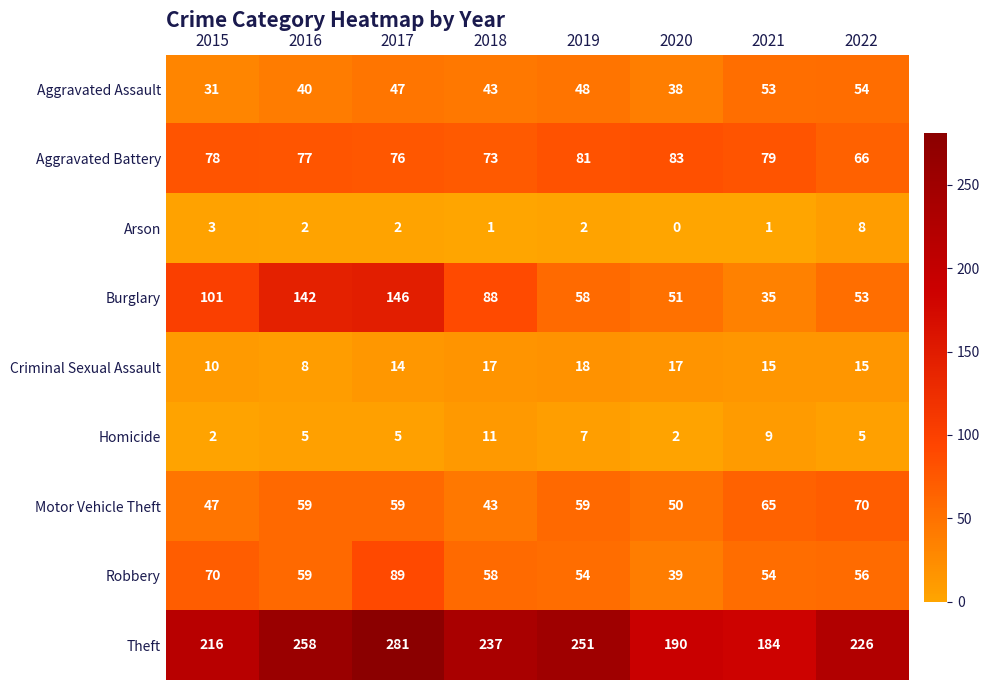

The value of Homicide at 2016 is 5. True or false?

True